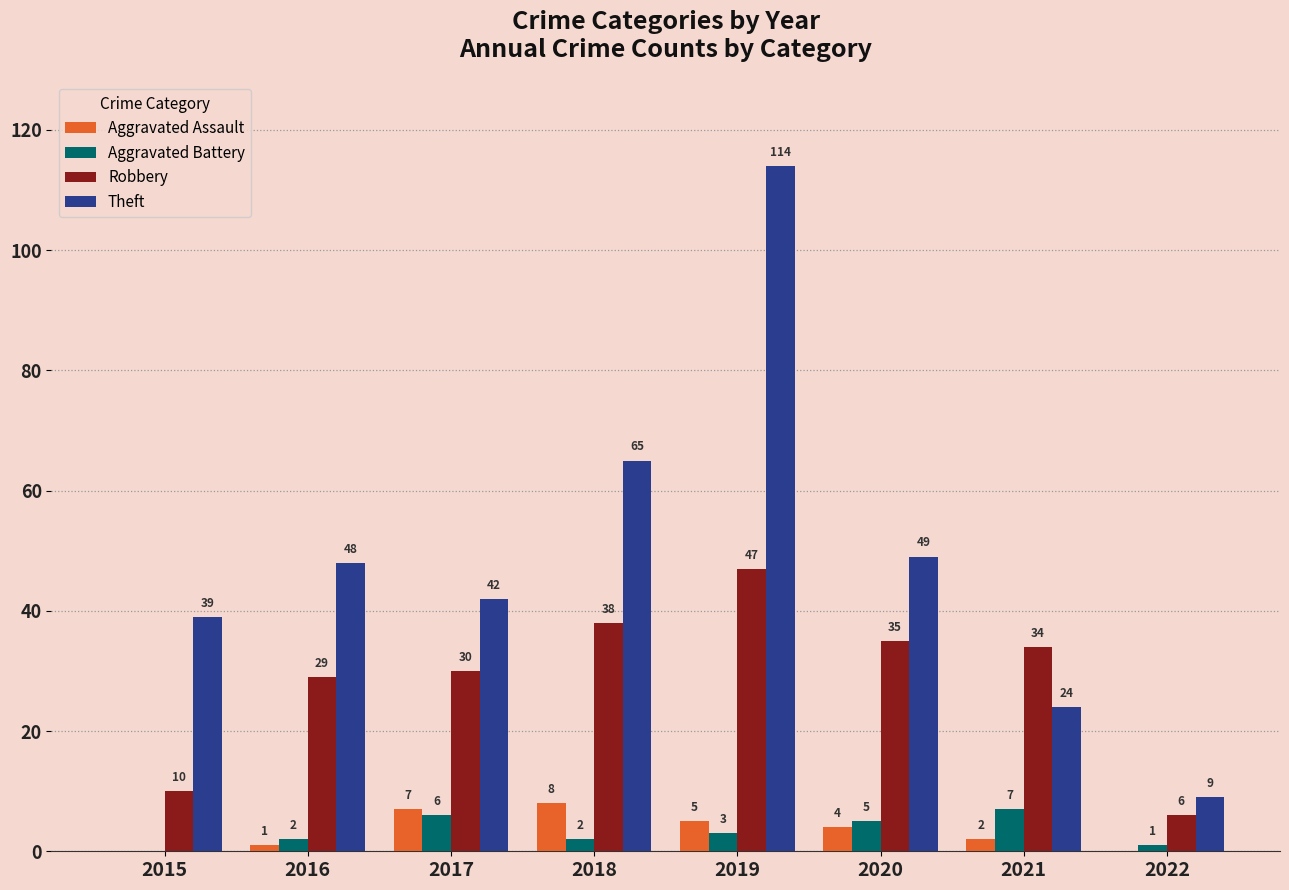

Is the value of Aggravated Assault at 2015 greater than the value of Aggravated Battery at 2017?

No